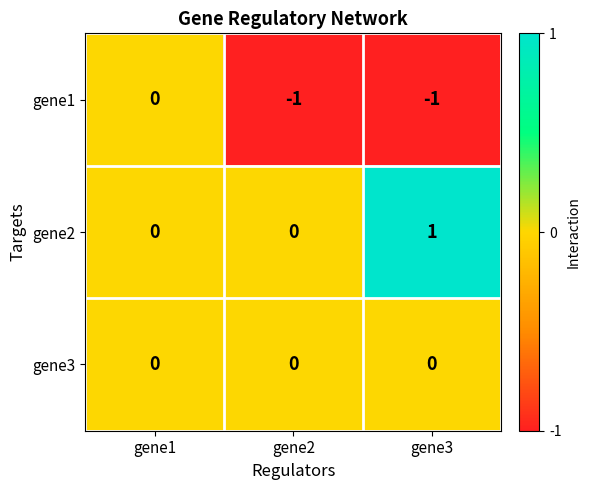

At which label does gene2 reach its peak?

gene3